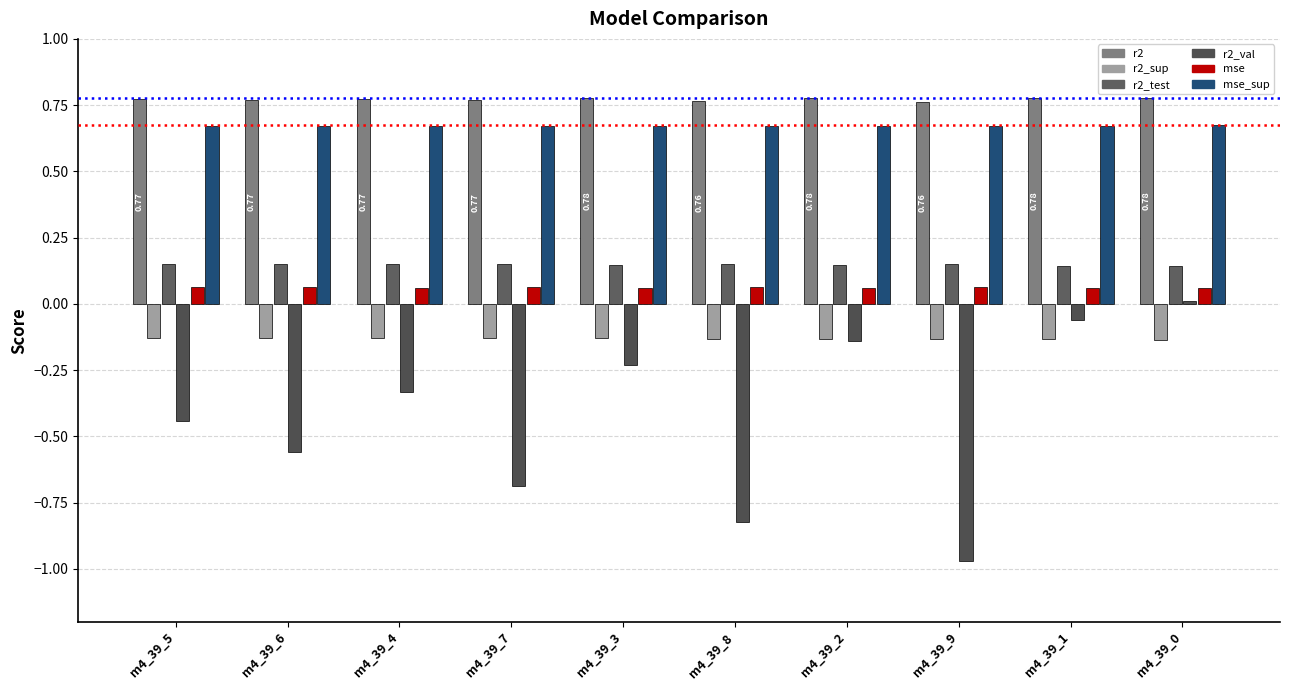

The value of mse at m4_39_5 is 0.0. True or false?

False